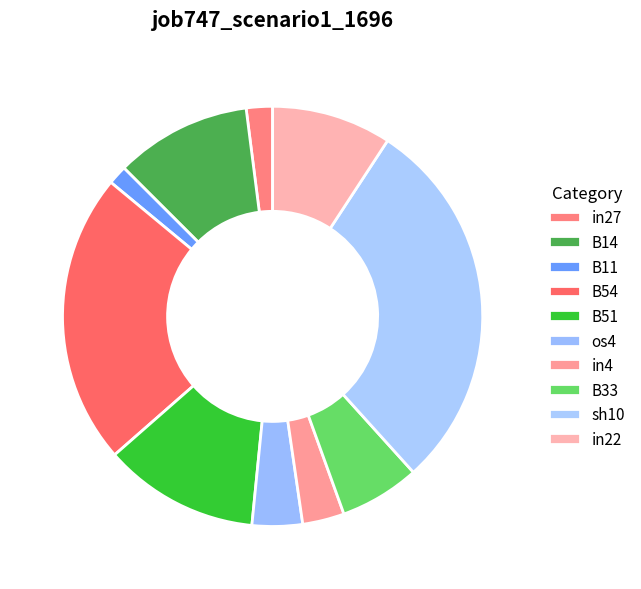

How many slices are in this pie chart?

10